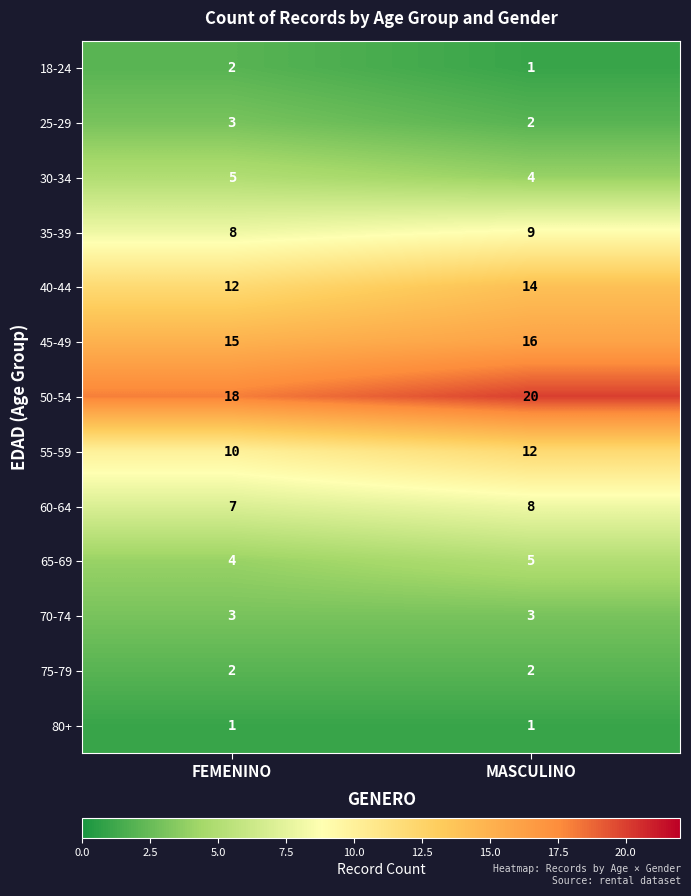

Which category has the highest value across all series?

MASCULINO